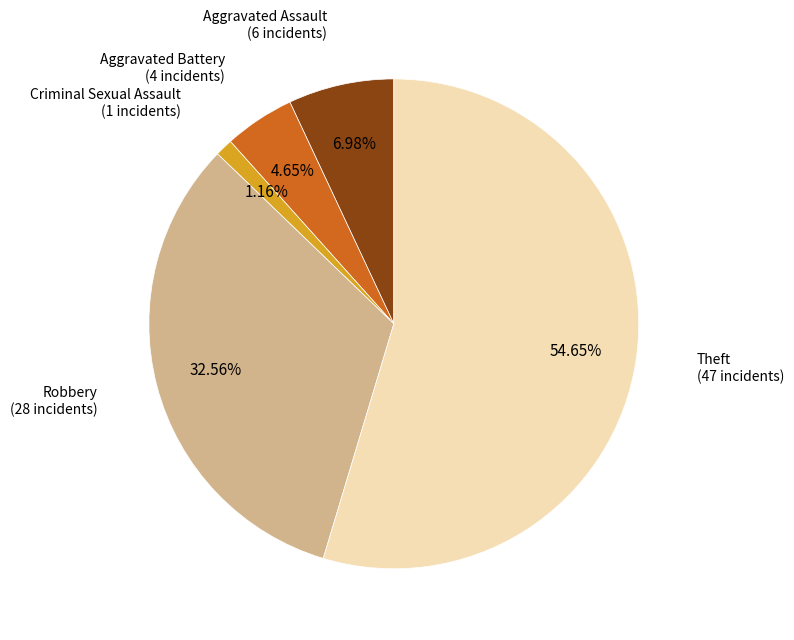

Is there any slice that represents more than half of the pie?

Yes